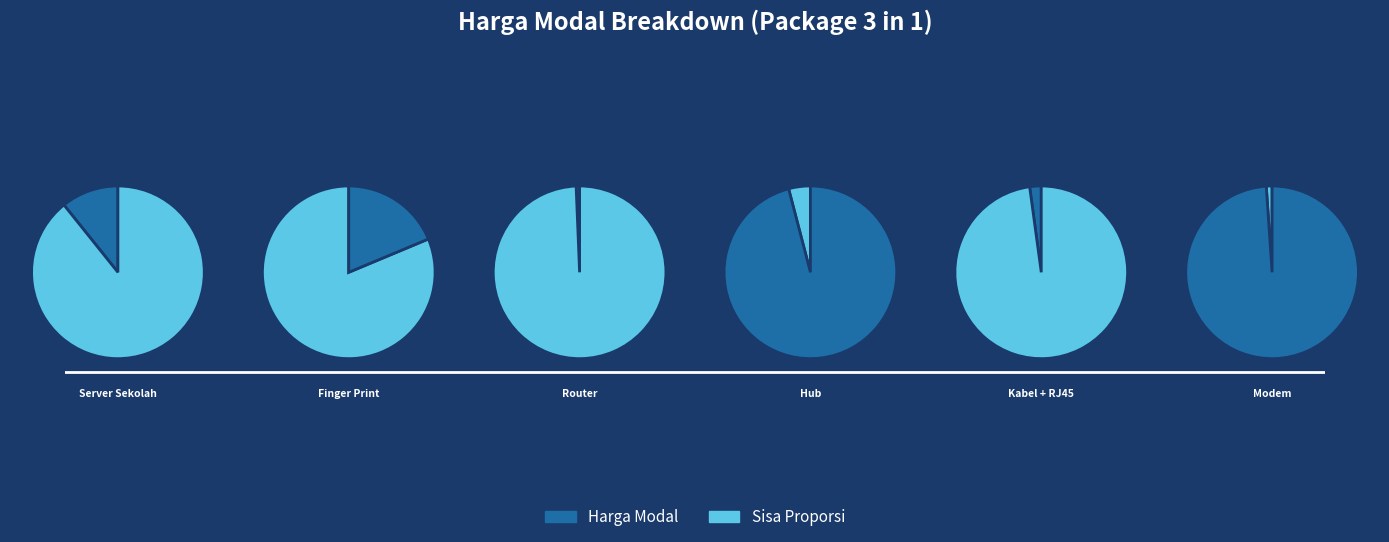

Approximately how many times larger is the value at Modem compared to Hub?

0.3